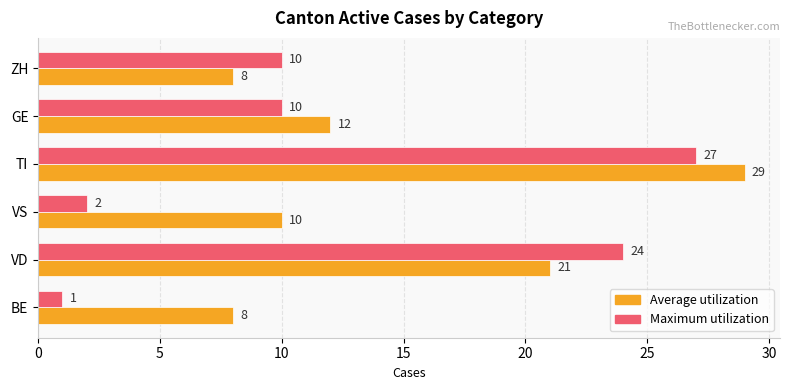

What is the approximate value of Maximum utilization at VD, to the nearest 5?

25